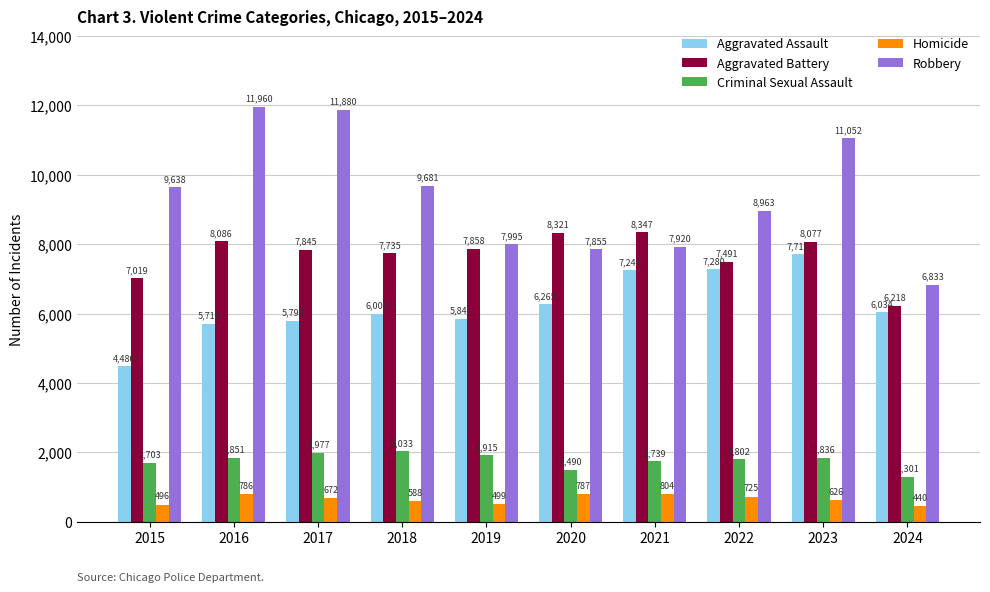

What is the average value of the Homicide series?

642